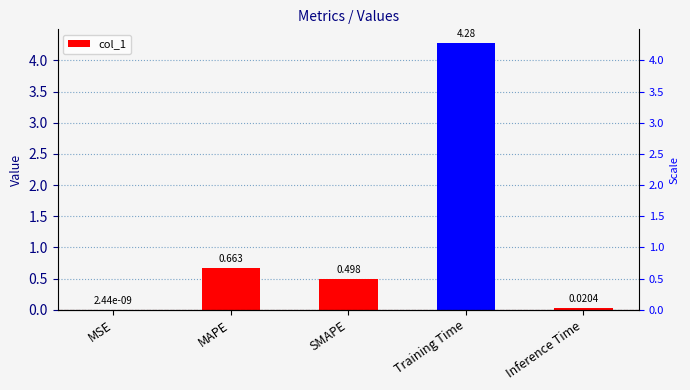

What is the label of the 1st bar from the right?

Inference Time